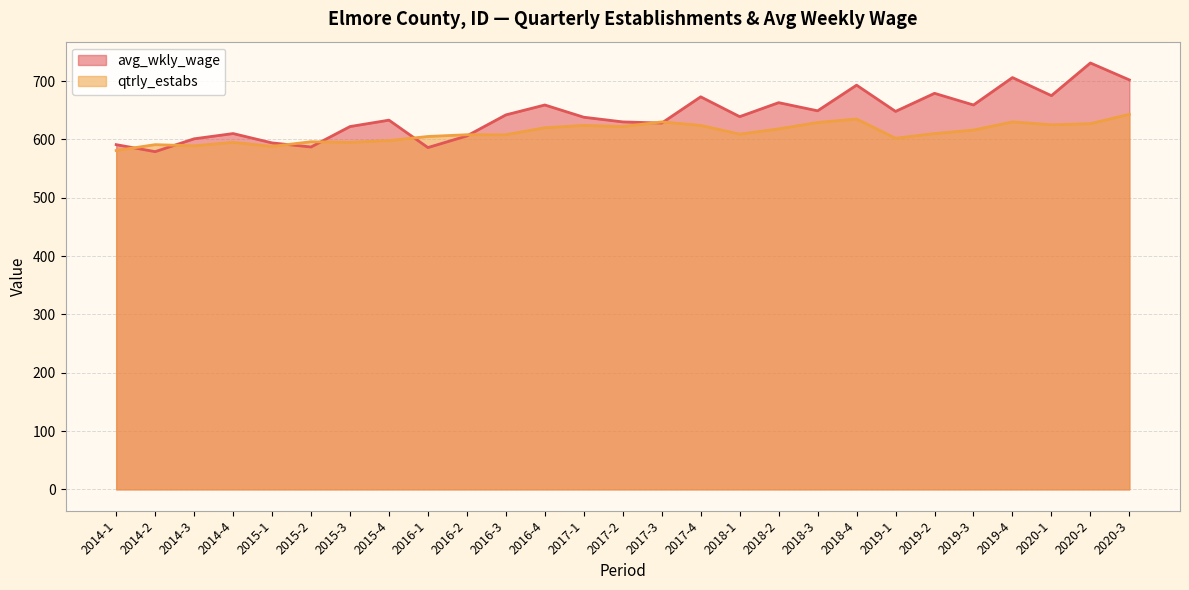

Is it true that qtrly_estabs equals 1089 at 2018-3?

False